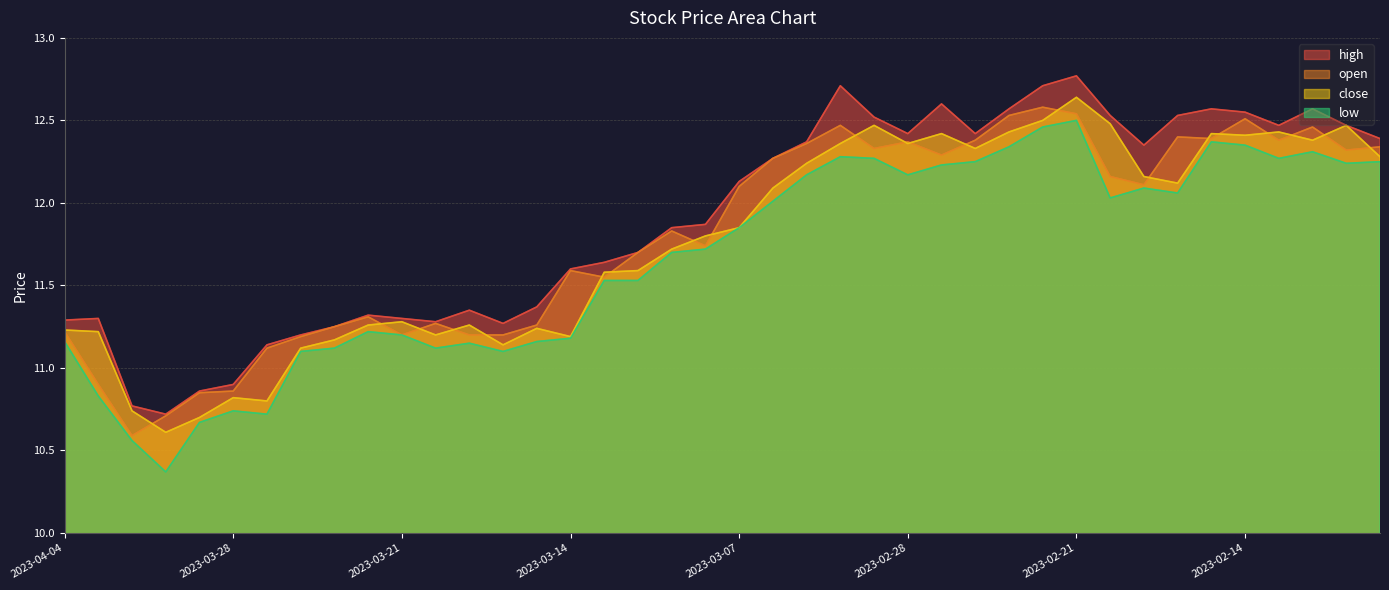

What is the difference between the highest and lowest values at 2023-03-09?

0.2